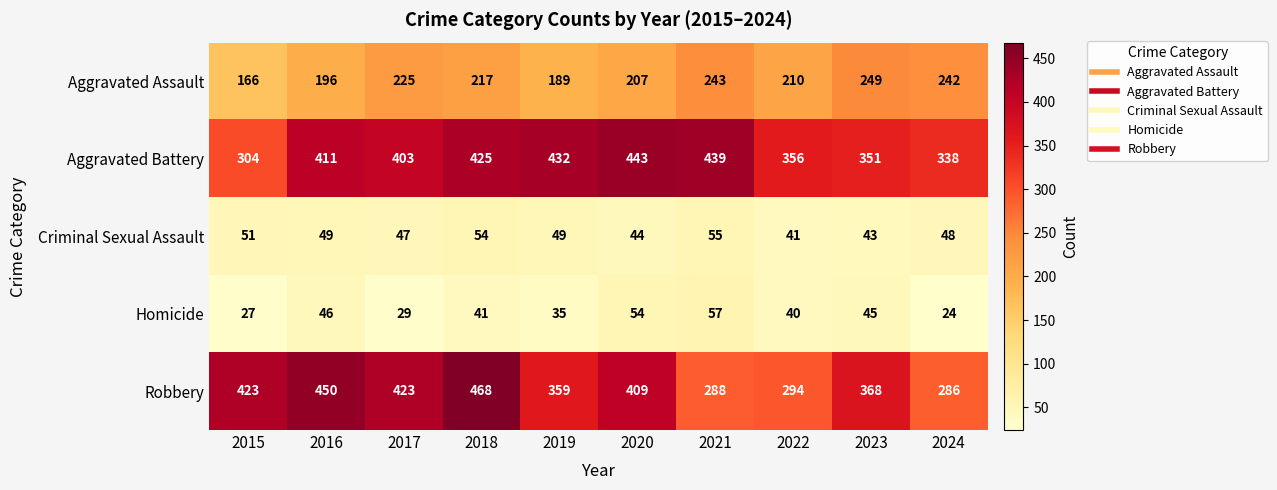

What value does the Criminal Sexual Assault series have at 2022, to the nearest 10?

40